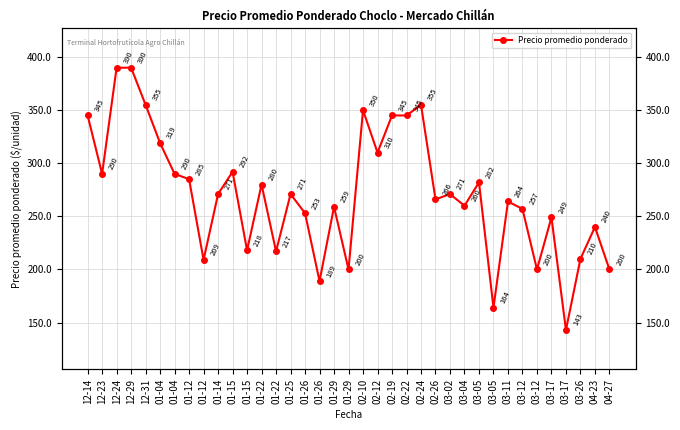

Reading right to left, transcribe all the data shown in this chart.

04-27=200	04-23=240	03-26=210	03-17=143	03-17=249	03-12=200	03-12=257	03-11=264	03-05=164	03-05=282	03-04=260	03-02=271	02-26=266	02-24=355	02-22=345	02-19=345	02-12=310	02-10=350	01-29=200	01-29=259	01-26=189	01-26=253	01-25=271	01-22=217	01-22=280	01-15=218	01-15=292	01-14=271	01-12=209	01-12=285	01-04=290	01-04=319	12-31=355	12-29=390	12-24=390	12-23=290	12-14=345